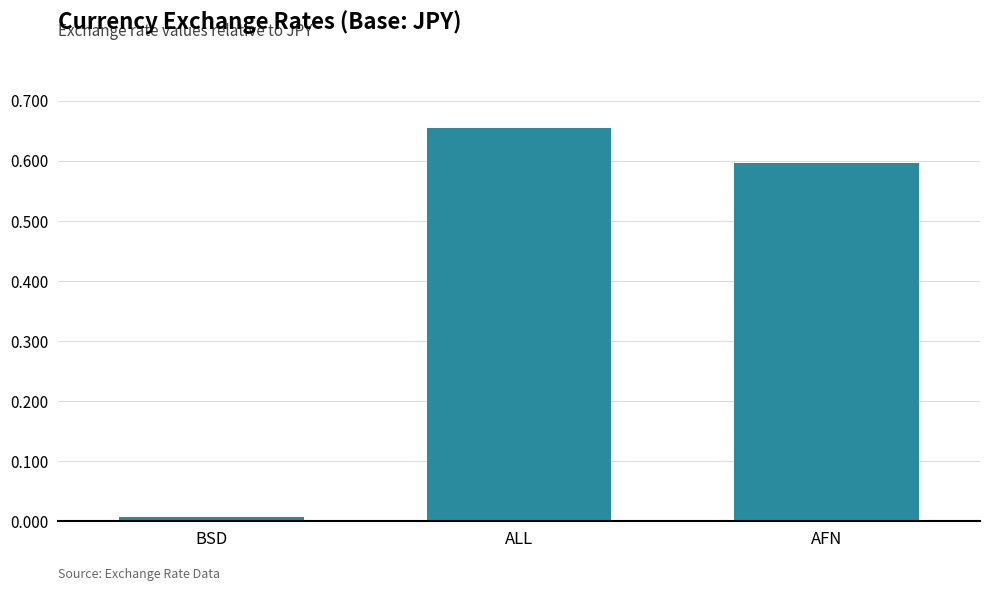

The value at ALL is 0.3. True or false?

False